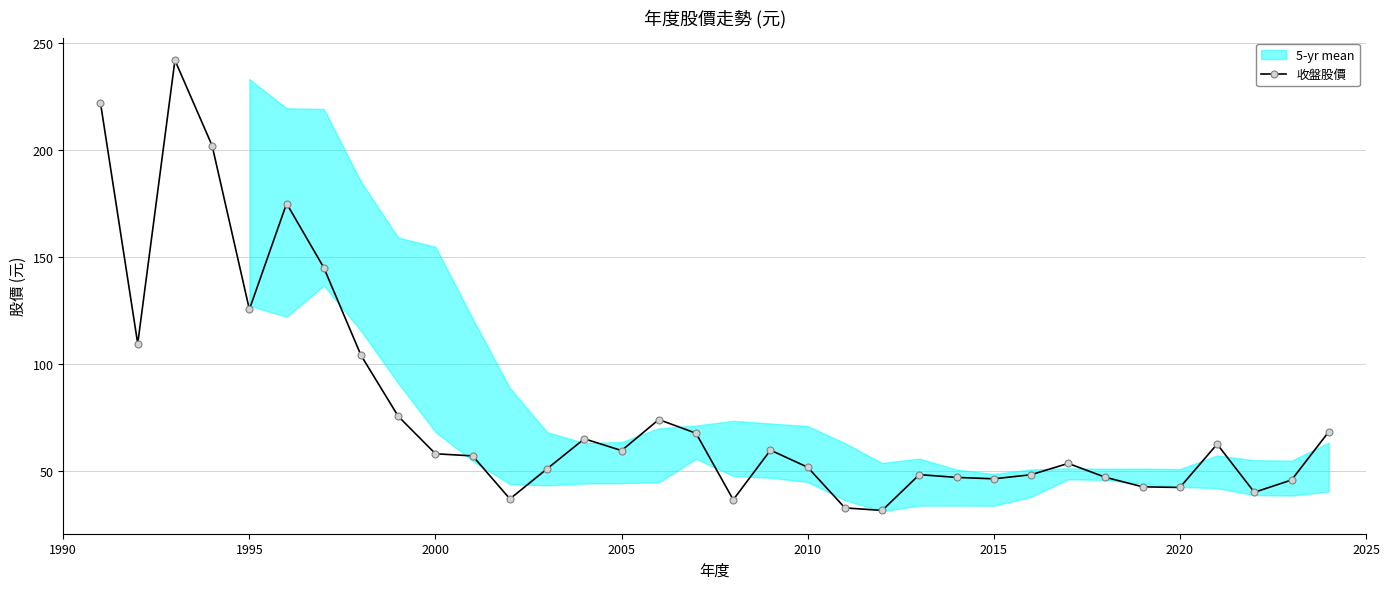

True or false: 收盤股價 has more than 1 points higher than both neighbors.

True